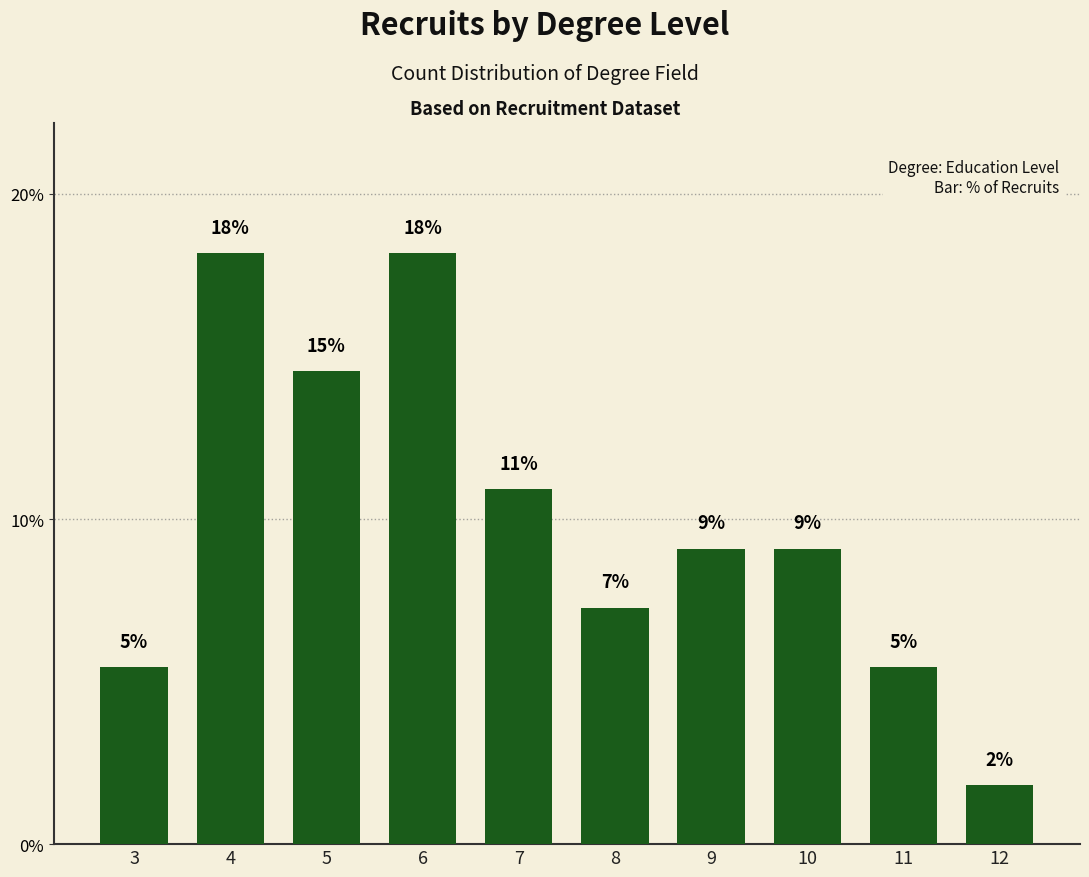

What is the value of the 7th bar from the left?

9.1